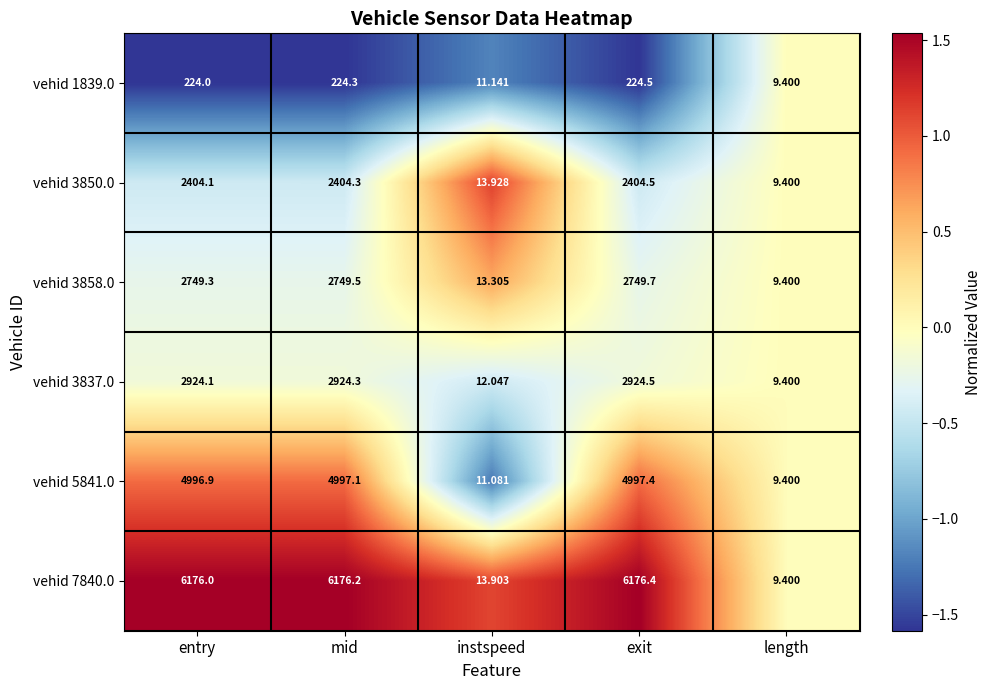

Which series has the widest spread of values?

vehid 7840.0